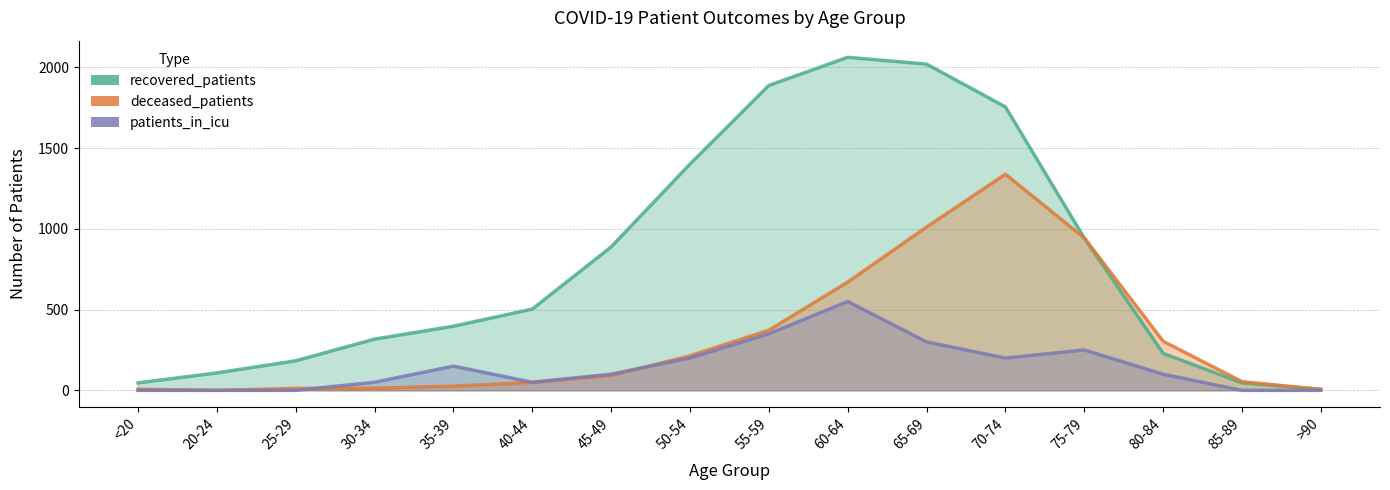

What is the label of the 2nd point from the left?

20-24